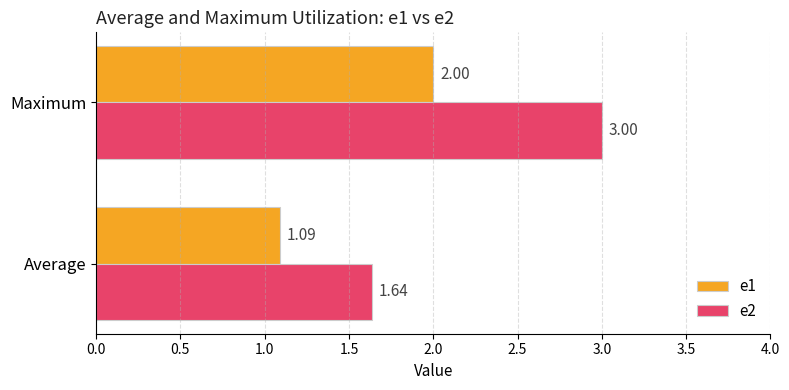

Which category has the highest value in the e1 series?

Maximum